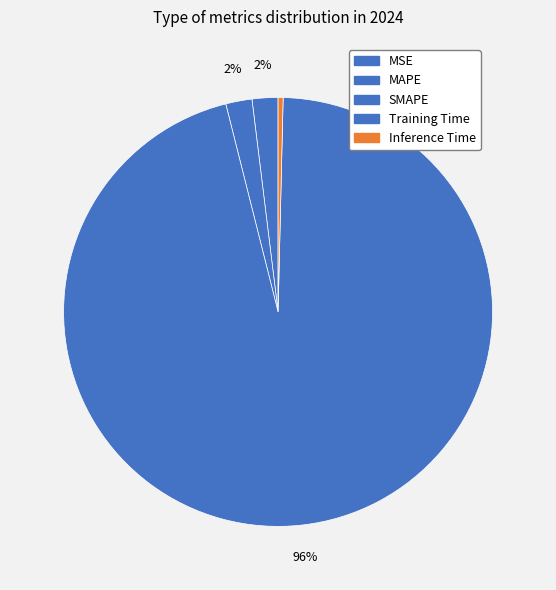

To the nearest percent, what percentage of the pie is Training Time?

96%